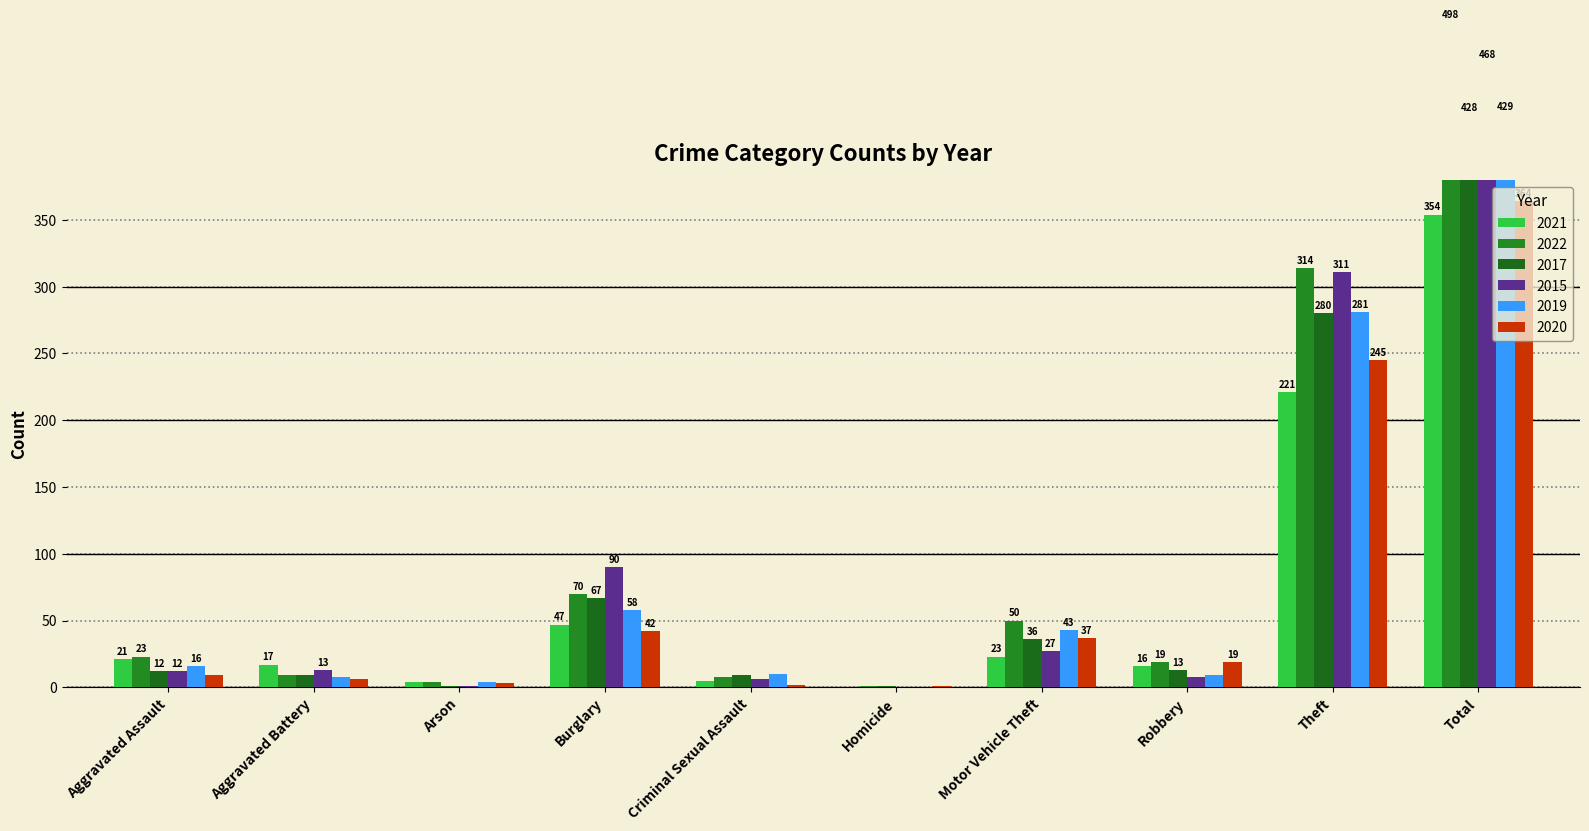

Is the value of 2020 at Burglary greater than the value of 2015 at Burglary?

No